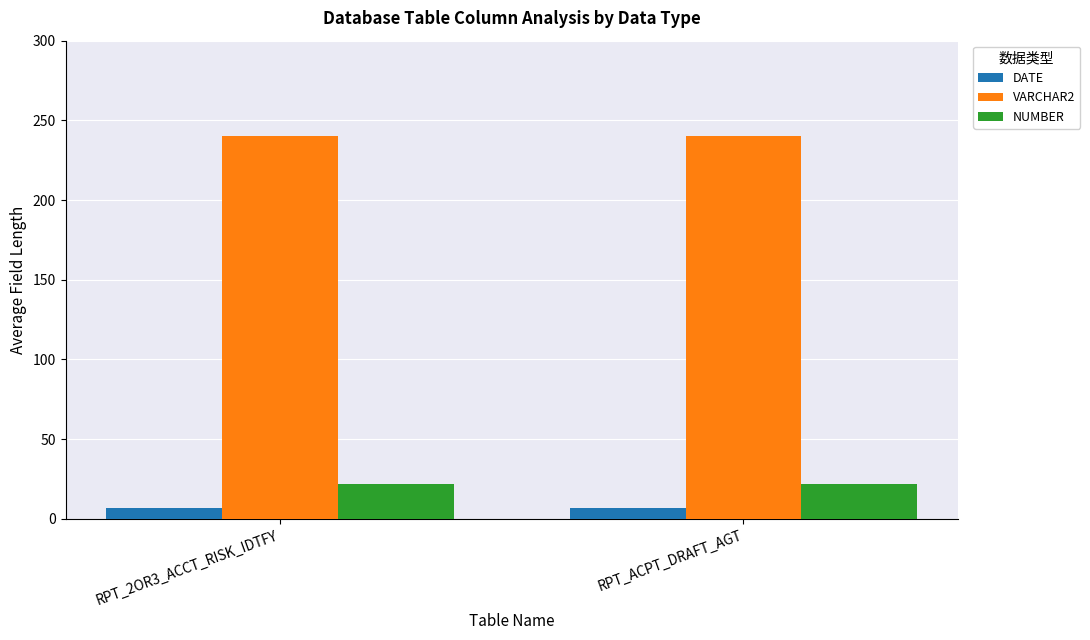

What are all the series names shown in the legend?

DATE, VARCHAR2, NUMBER